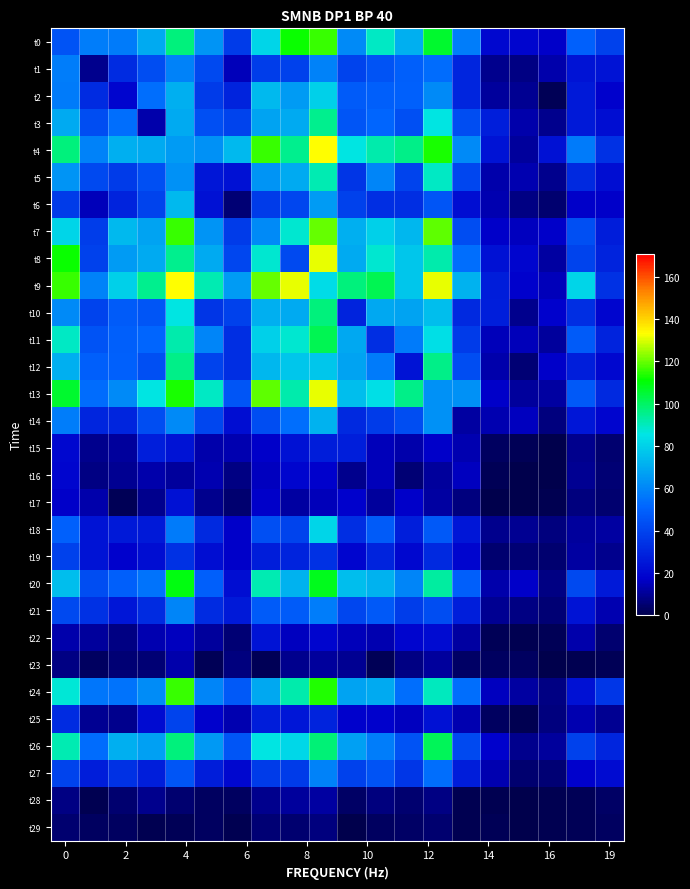

Which series has the largest total across all categories?

t9